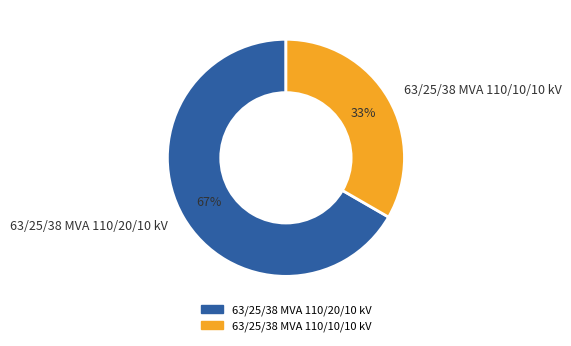

Between 63/25/38 MVA 110/10/10 kV and 63/25/38 MVA 110/20/10 kV, which is larger?

63/25/38 MVA 110/20/10 kV